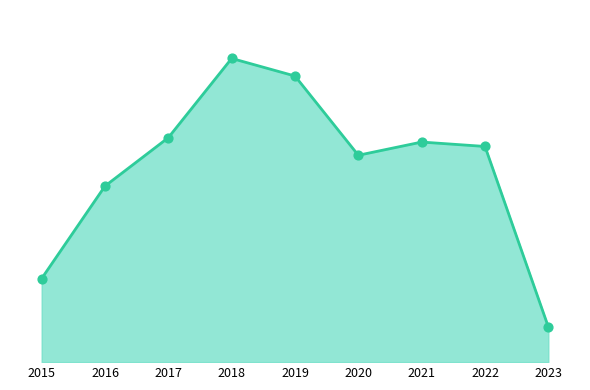

What is the ratio of the value at 2021 to the value at 2019?

0.8